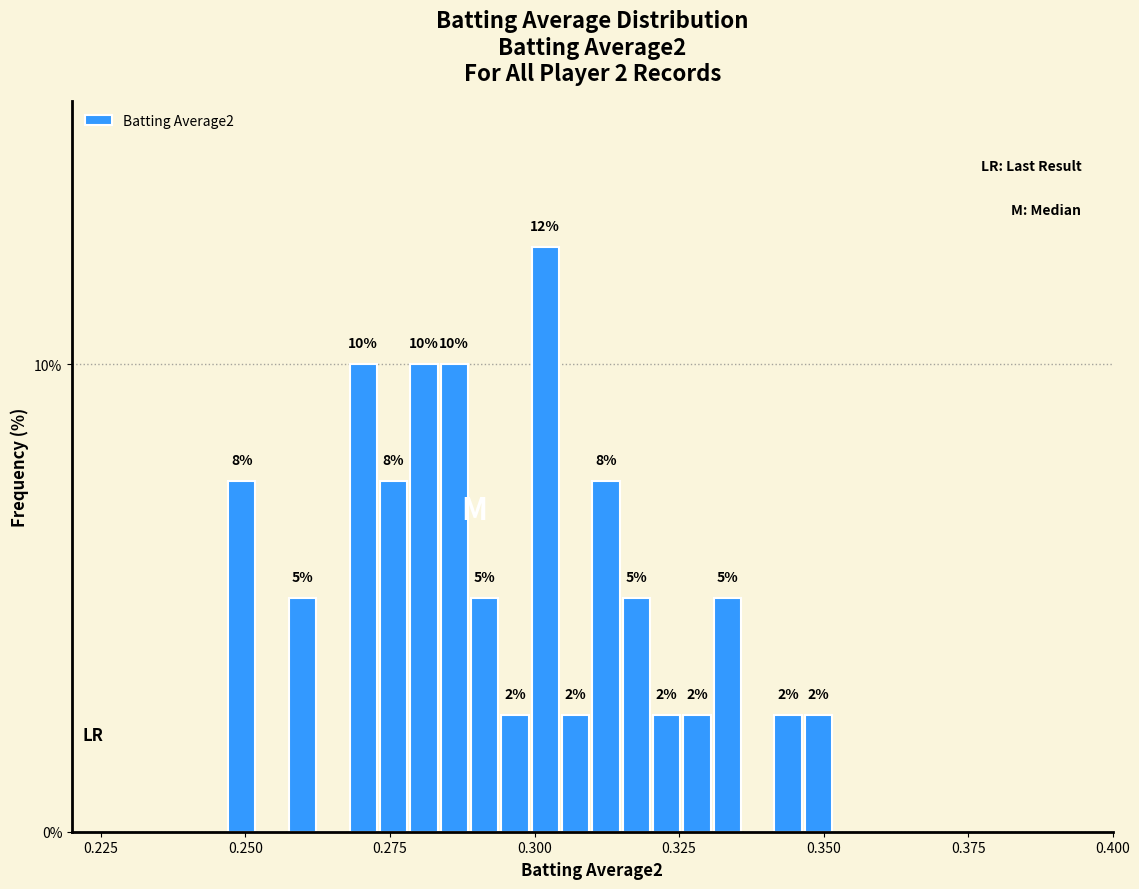

Read against the x-axis, roughly where is the centre of the tallest bar?

0.300